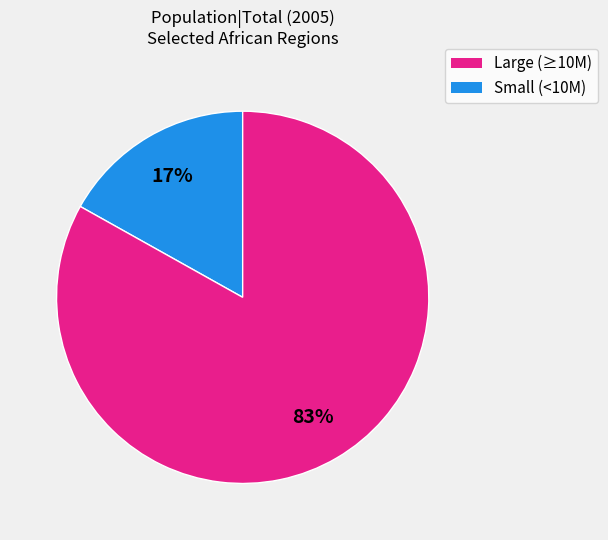

How many segments does this pie chart have?

2